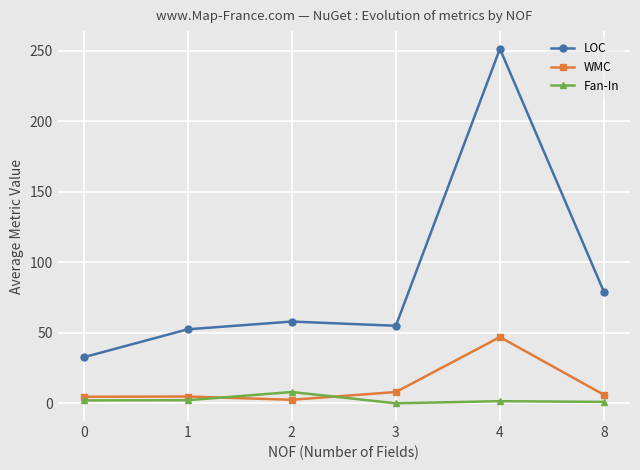

How many distinct data groups are displayed?

3